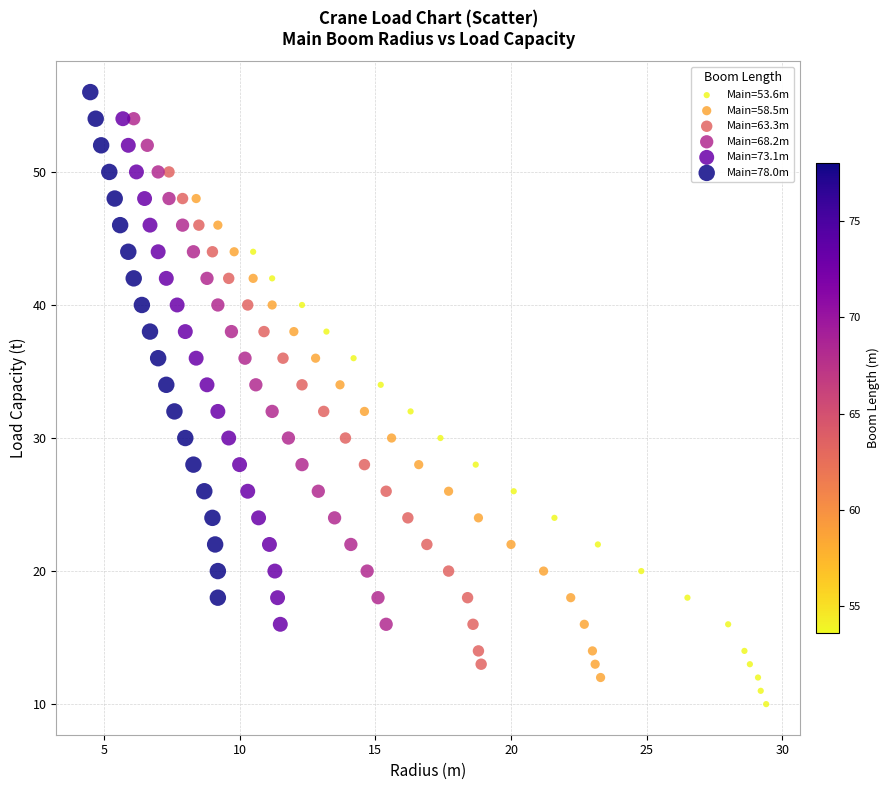

What are all the series names shown in the legend?

Main=53.6m, Main=58.5m, Main=63.3m, Main=68.2m, Main=73.1m, Main=78.0m